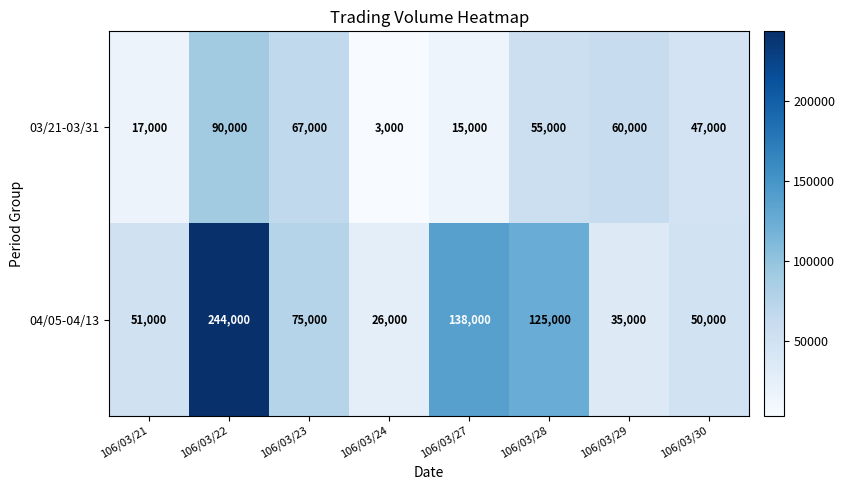

Reading left to right, transcribe all the data shown in this chart.

03/21-03/31: 17000	90000	67000	3000	15000	55000	60000	47000
04/05-04/13: 51000	244000	75000	26000	138000	125000	35000	50000